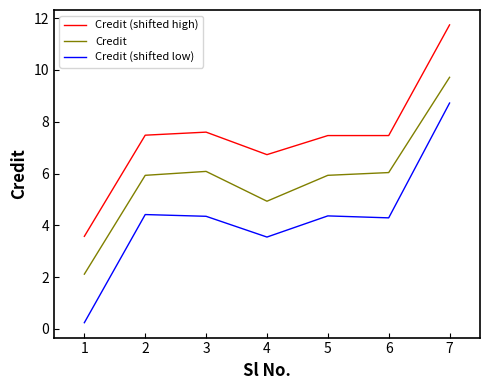

Rank the series by their maximum value, from lowest to highest.

Credit (shifted low), Credit, Credit (shifted high)